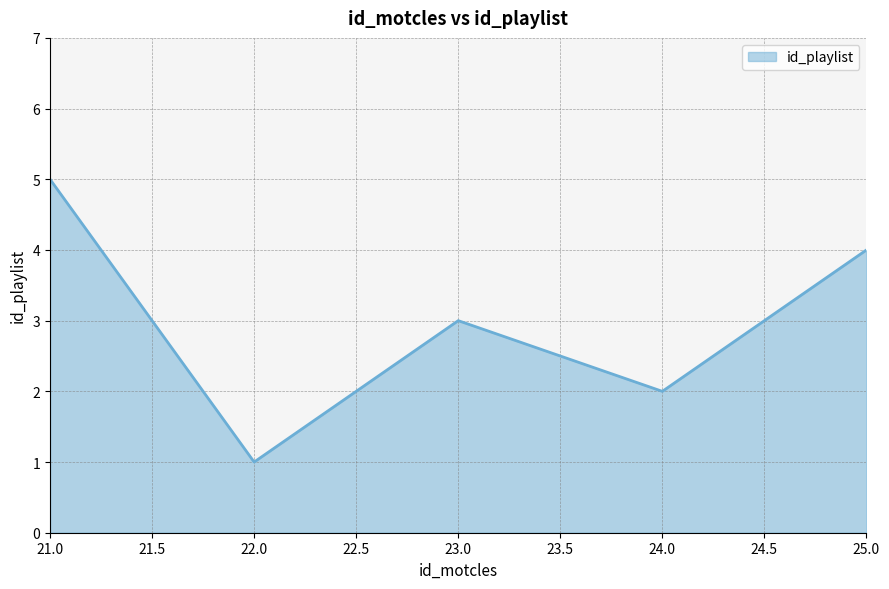

What is the ratio of the value at 25.0 to the value at 21.0?

0.8